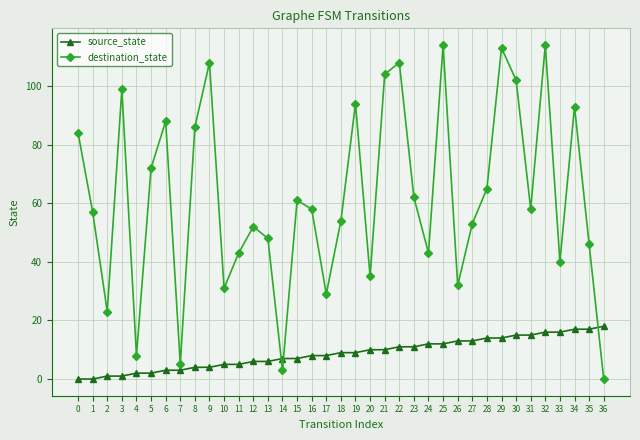

Does the chart display data point markers on the line(s)?

Yes